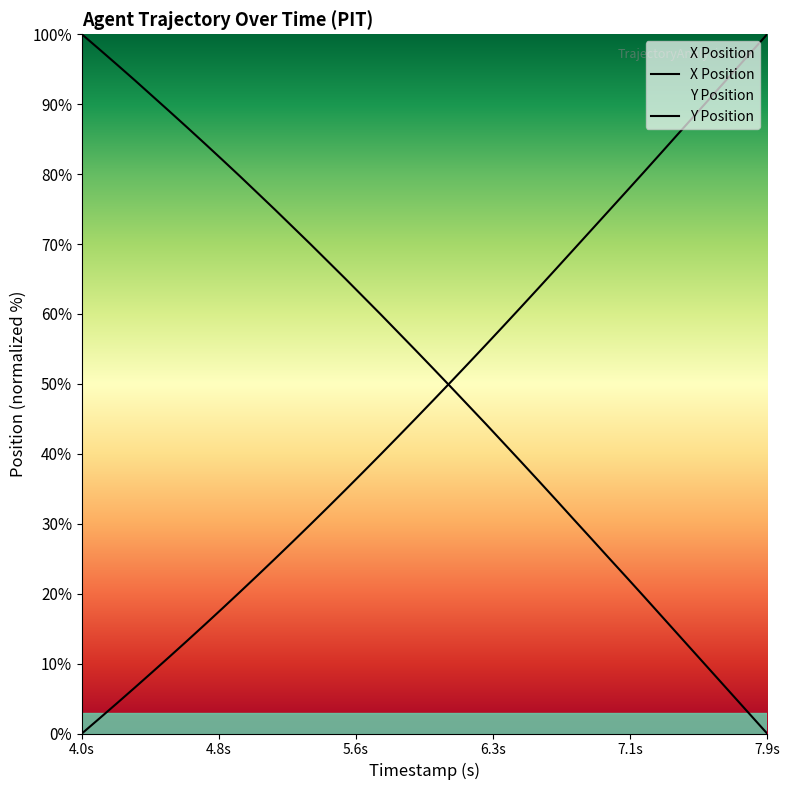

How many lines are shown in the chart?

2